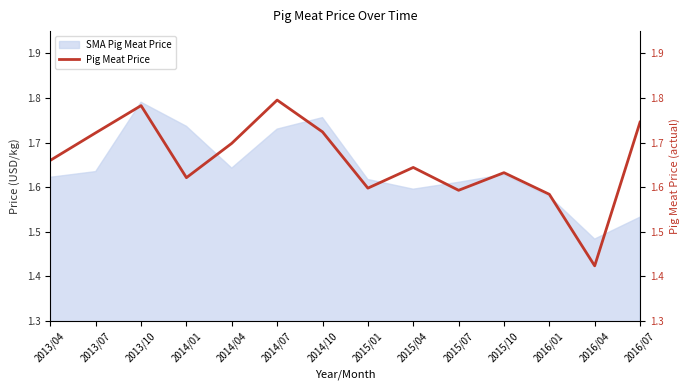

What position from the left is 2015/01?

8